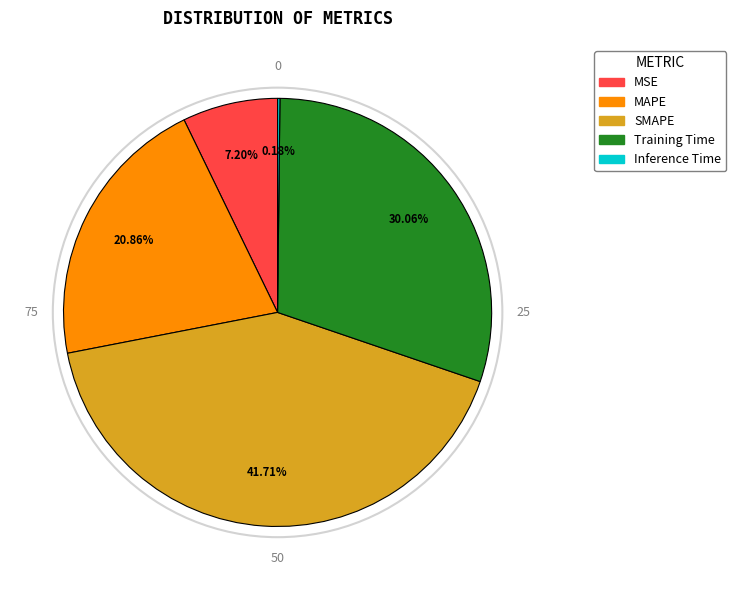

True or false: MAPE accounts for 34% of the total.

False